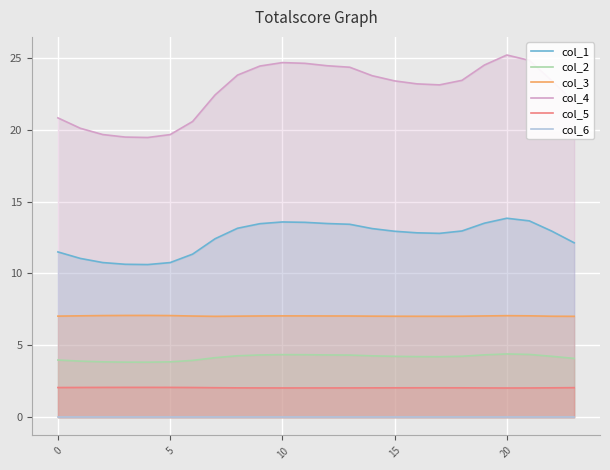

What is the difference between the highest and lowest values at 18?

23.4